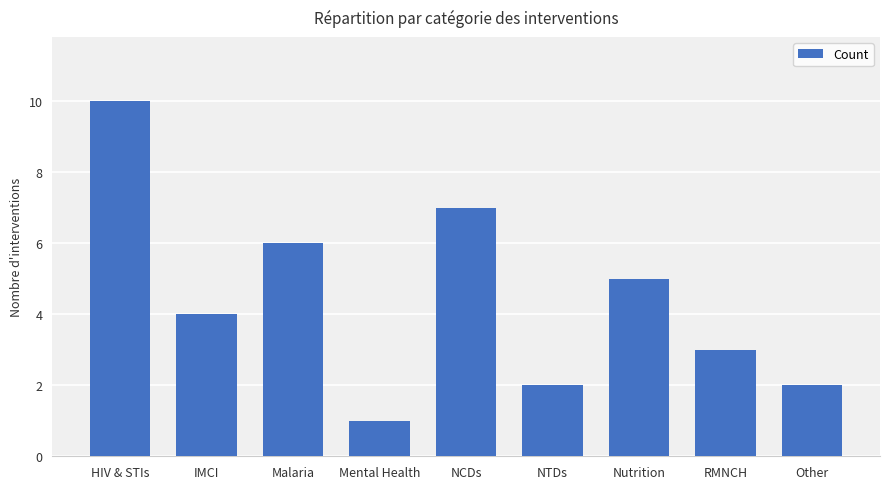

Reading left to right, what are all the values shown in this chart?

HIV & STIs=10	IMCI=4	Malaria=6	Mental Health=1	NCDs=7	NTDs=2	Nutrition=5	RMNCH=3	Other=2